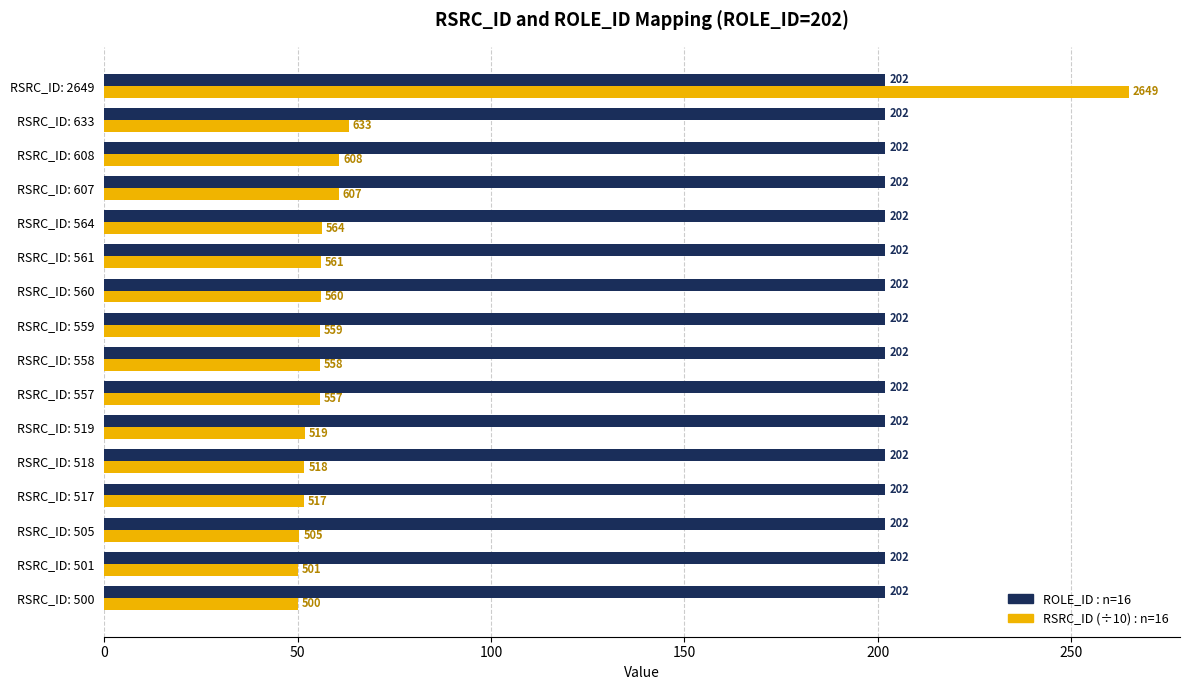

At which category is the sum across all series the highest?

RSRC_ID: 2649